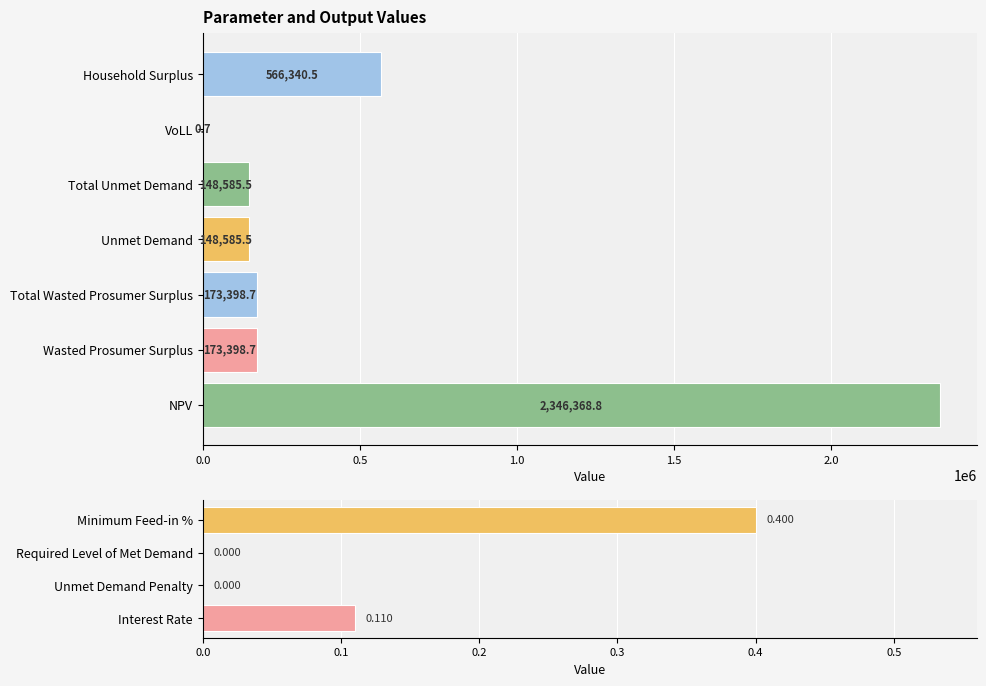

The value at 1.0 is 0.0. True or false?

True